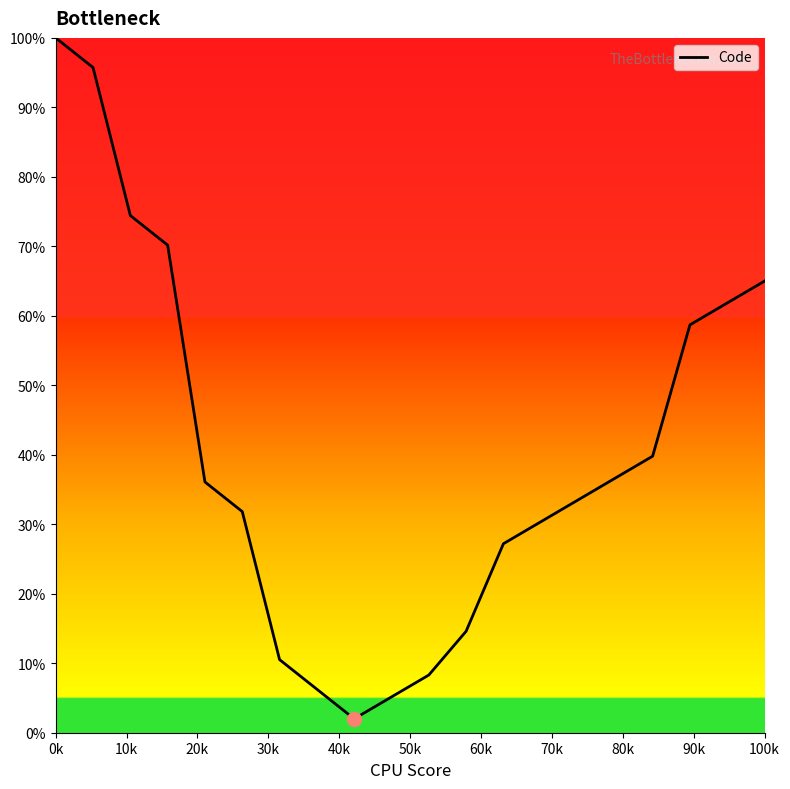

What is the maximum value shown in the chart?

100.0